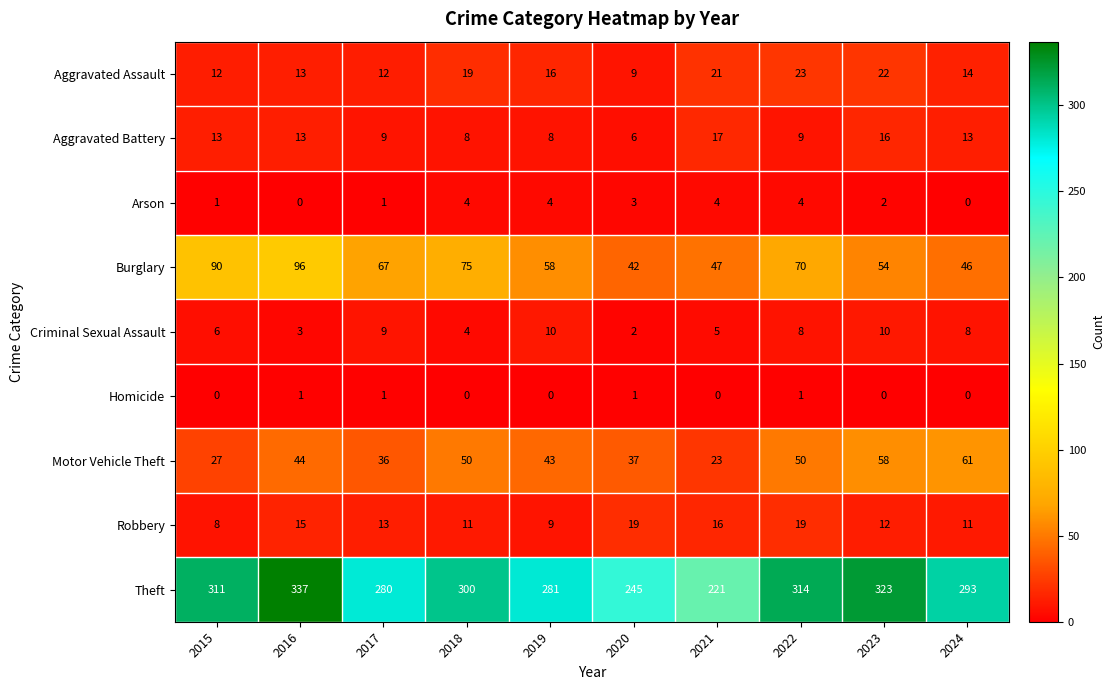

What is the total value across all series at 2019?

429